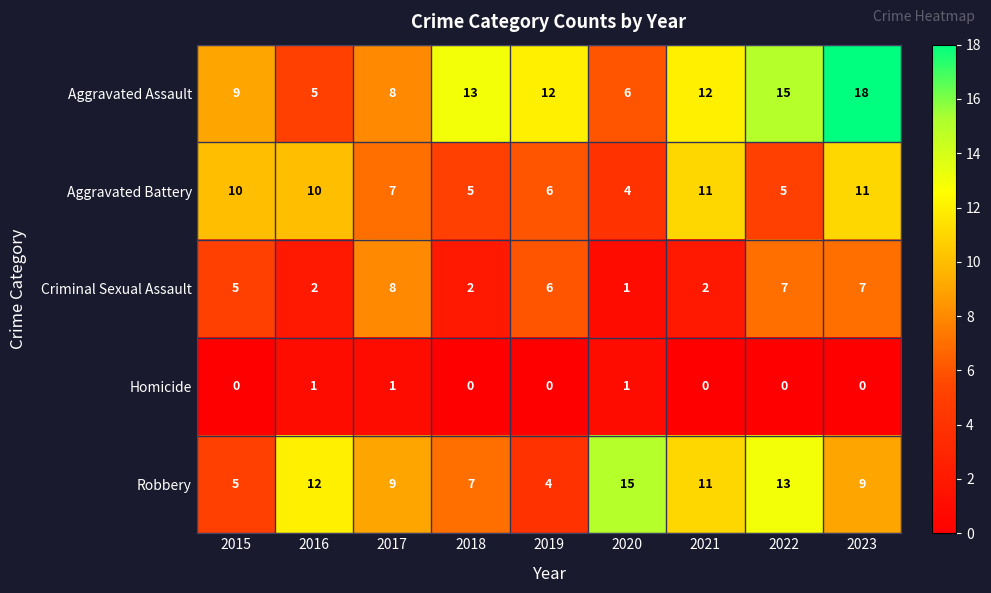

How many data points does each series have?

9